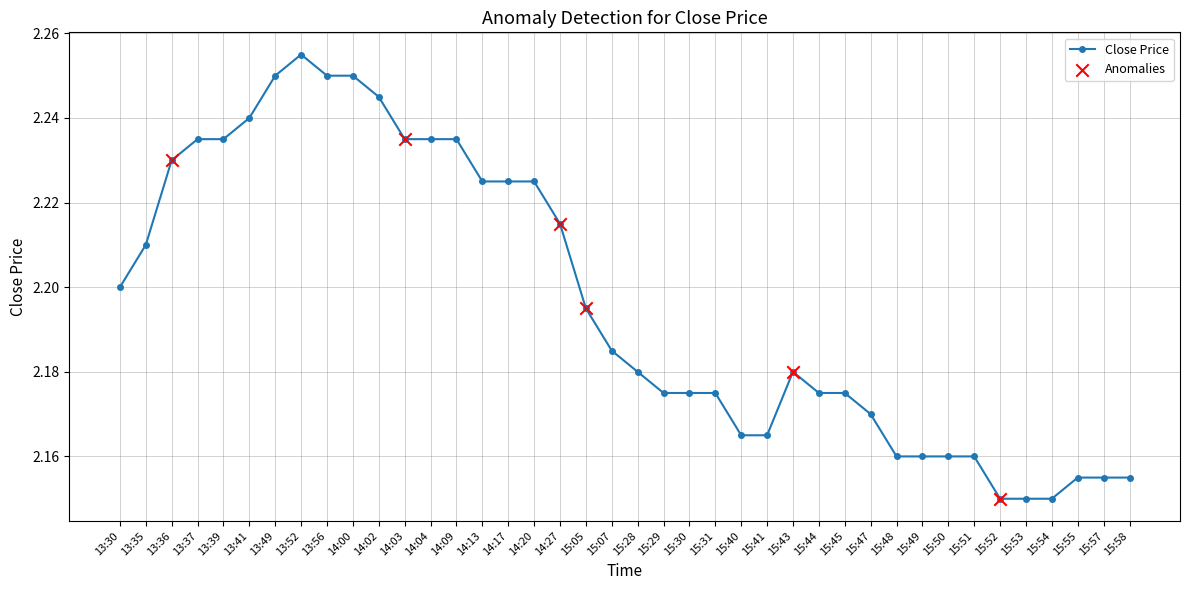

What is the ratio of the value at 13:35 to the value at 15:55?

1.0